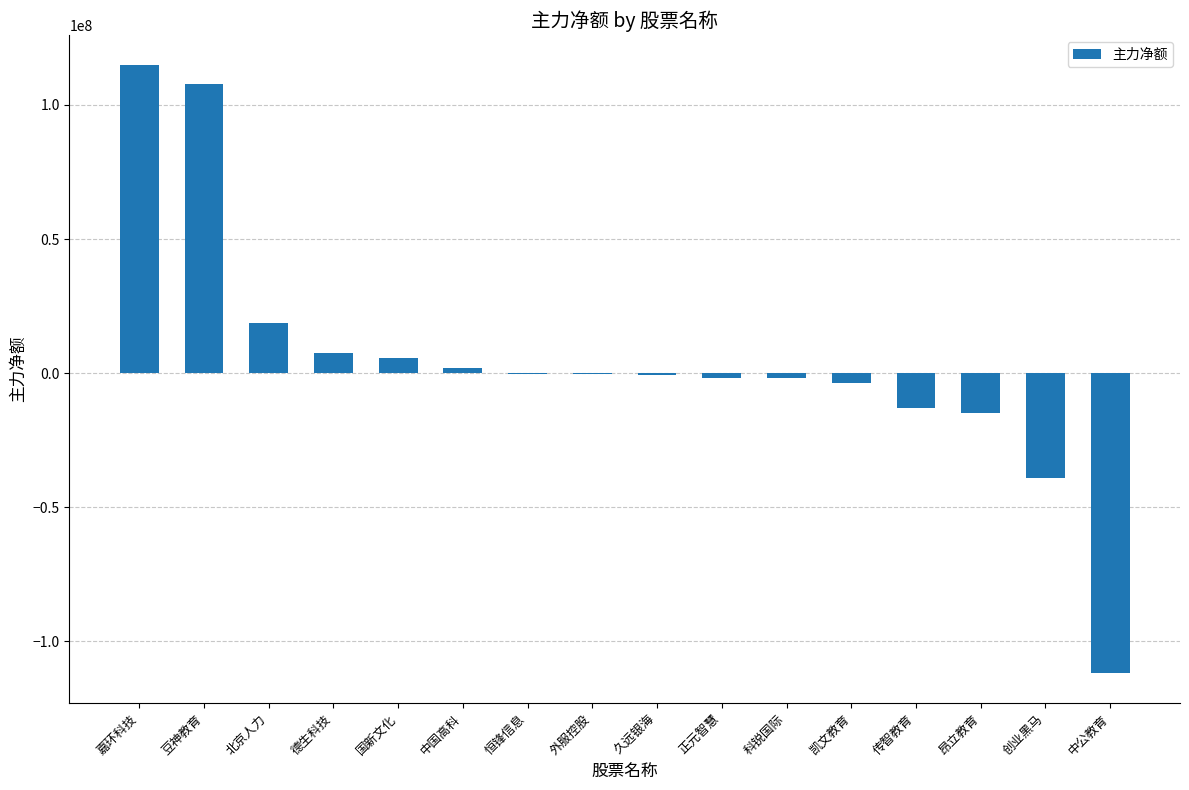

What is the maximum value shown in the chart?

114750318